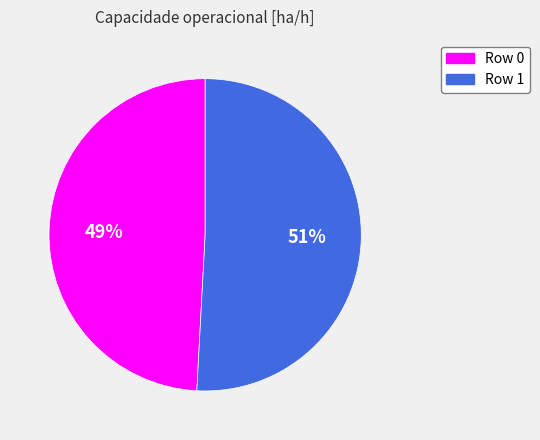

Combined, do Row 0 and Row 1 account for over 50%?

Yes